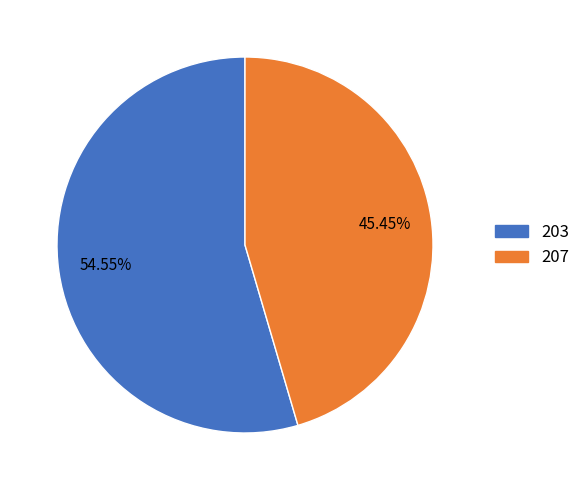

Which slice is the smallest?

207